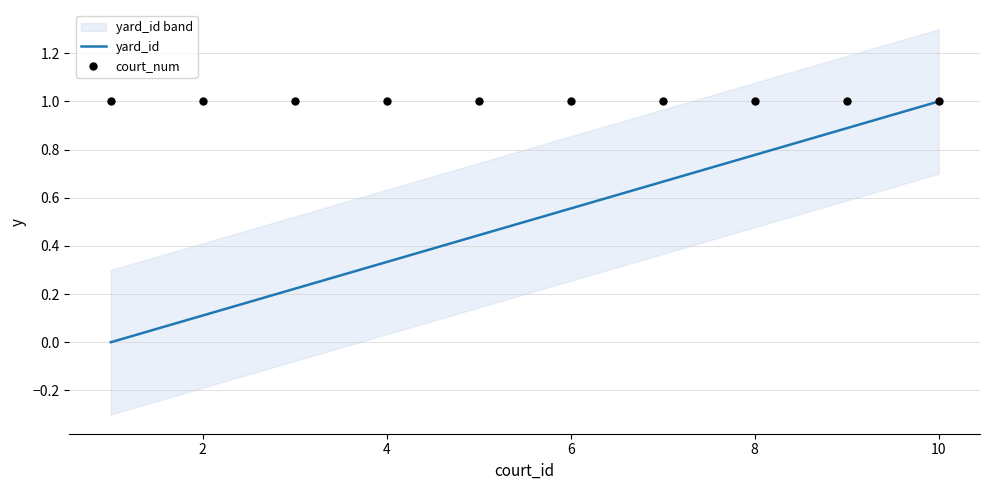

Is it true that yard_id equals 0.1 at 6?

False